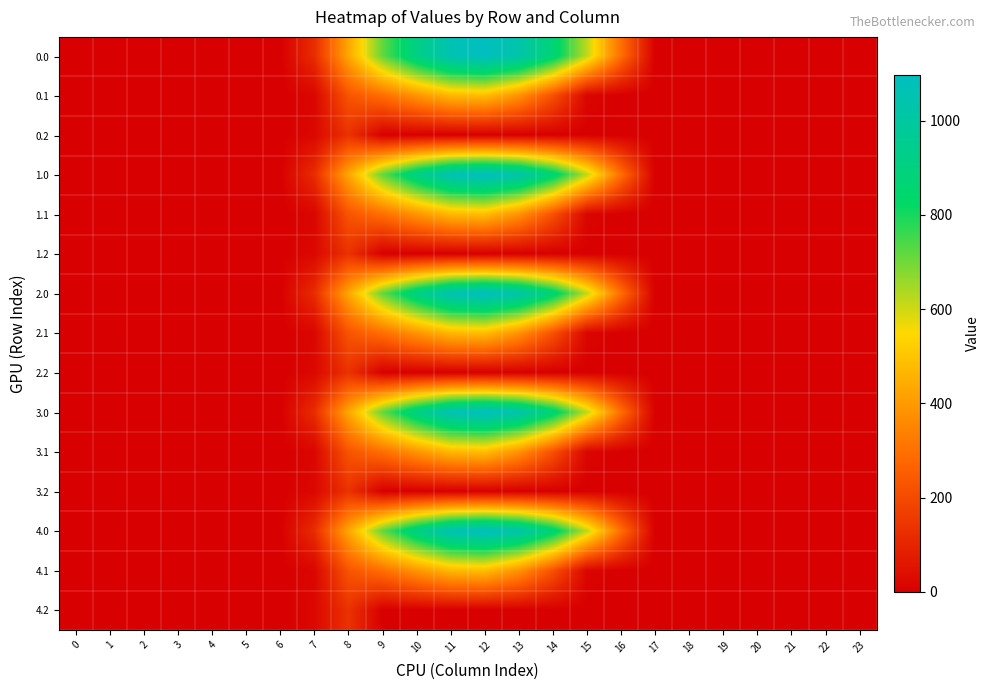

Which has a higher value, 5 or 23?

5